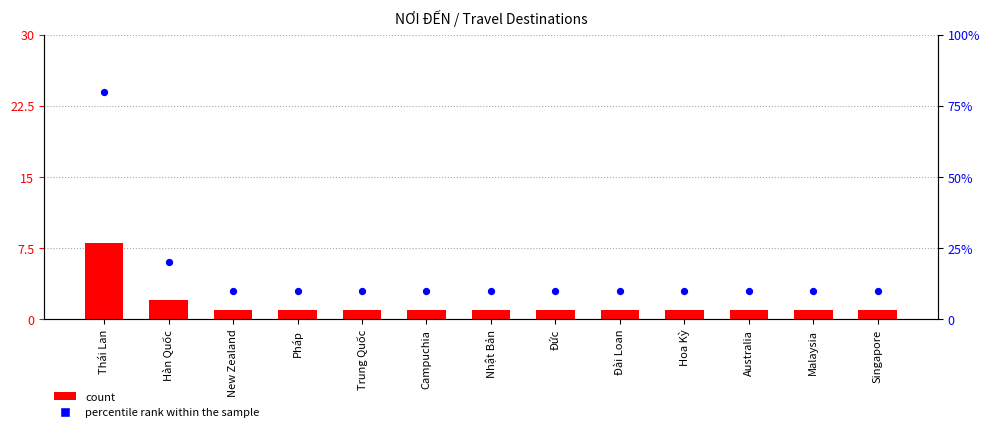

At which category is the sum across all series the highest?

Thái Lan